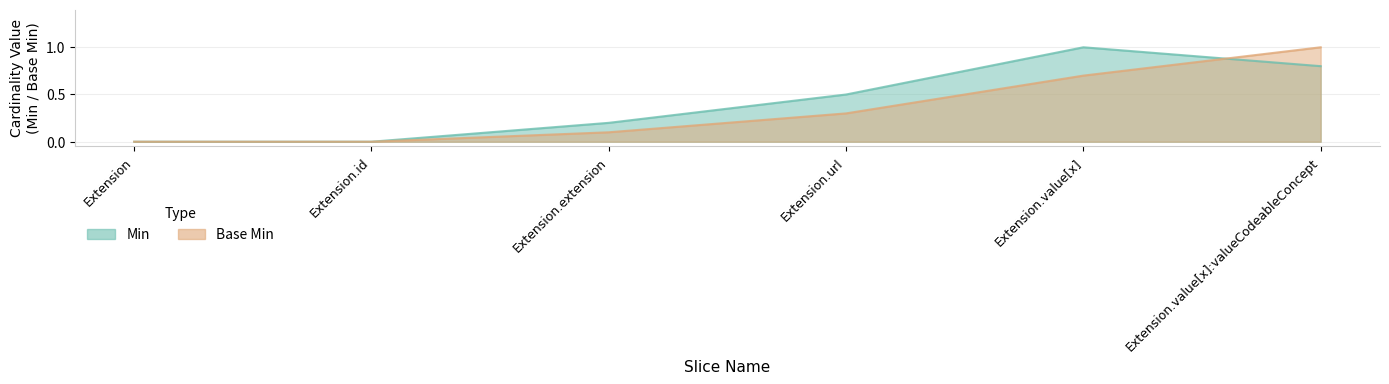

Which series has the largest range (max minus min)?

Min